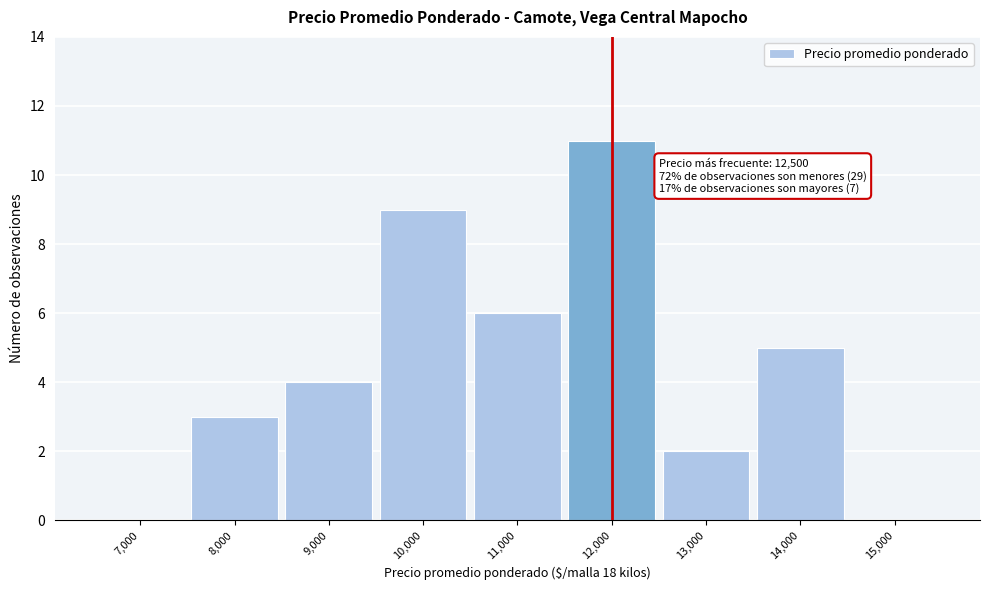

Reading left to right, extract all data points from this chart.

7,000=0	8,000=3	9,000=4	10,000=9	11,000=6	12,000=11	13,000=2	14,000=5	15,000=0